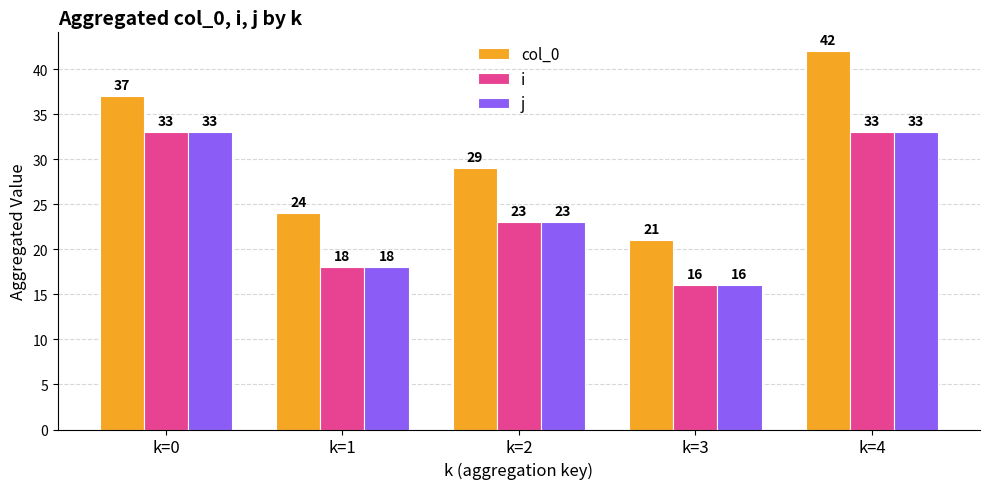

How many series are shown in this chart?

3